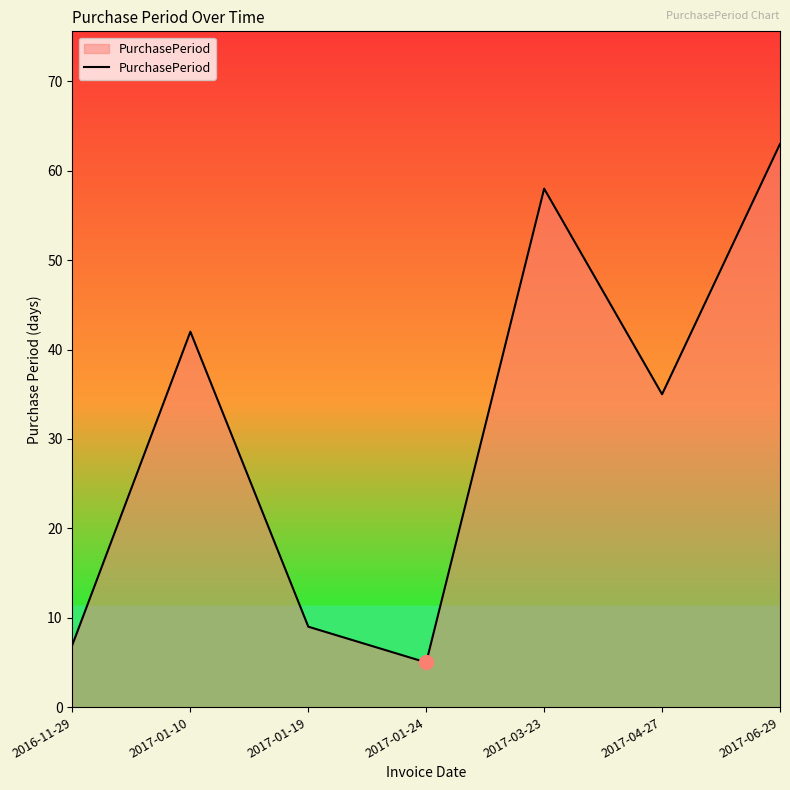

How many distinct data groups are displayed?

1